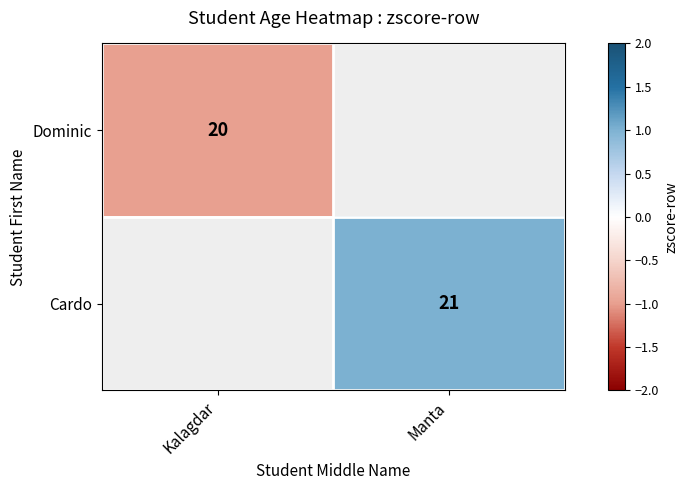

Which category has the highest value across all series?

Manta